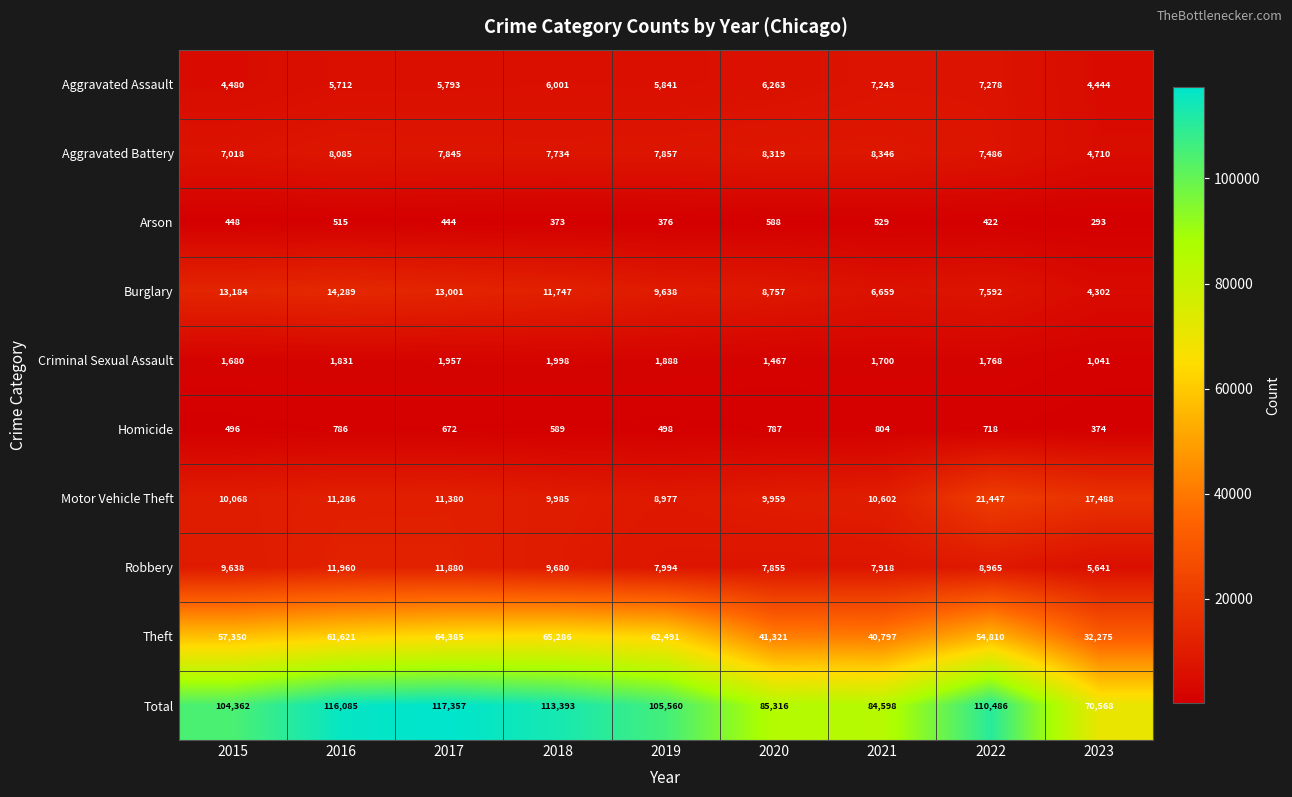

What is the average value of the Total series?

100858